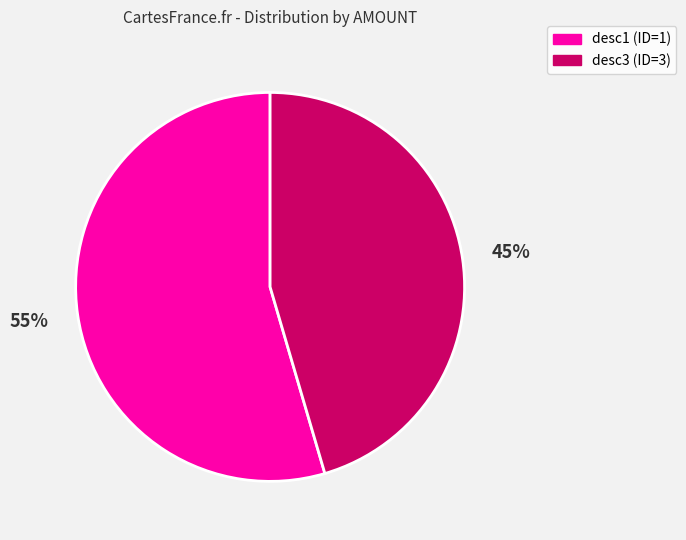

Which slice is the largest?

desc1 (ID=1)